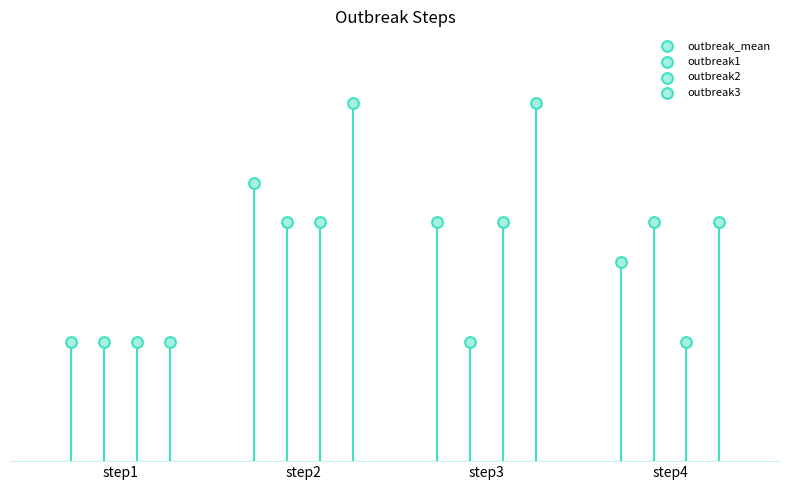

Which series reaches the minimum Y coordinate?

outbreak_mean